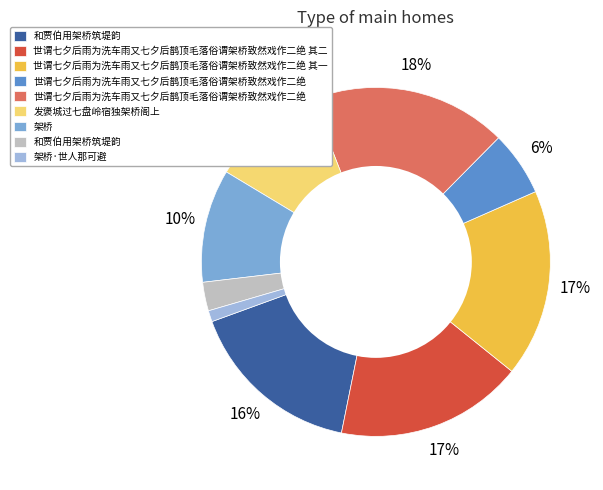

Does any single category account for the majority?

No